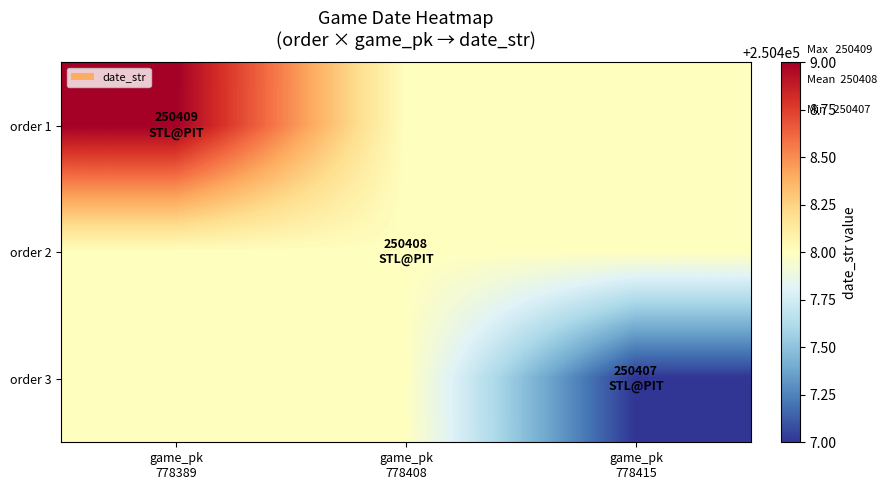

Which has a higher value, game_pk
778389 or game_pk
778415?

game_pk
778389